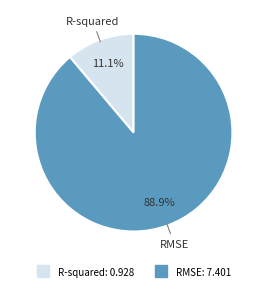

What is the total percentage of RMSE and R-squared?

100.0%